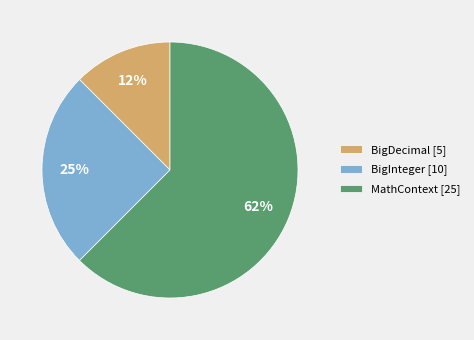

What percentage is the BigInteger slice, to the nearest percent?

25%